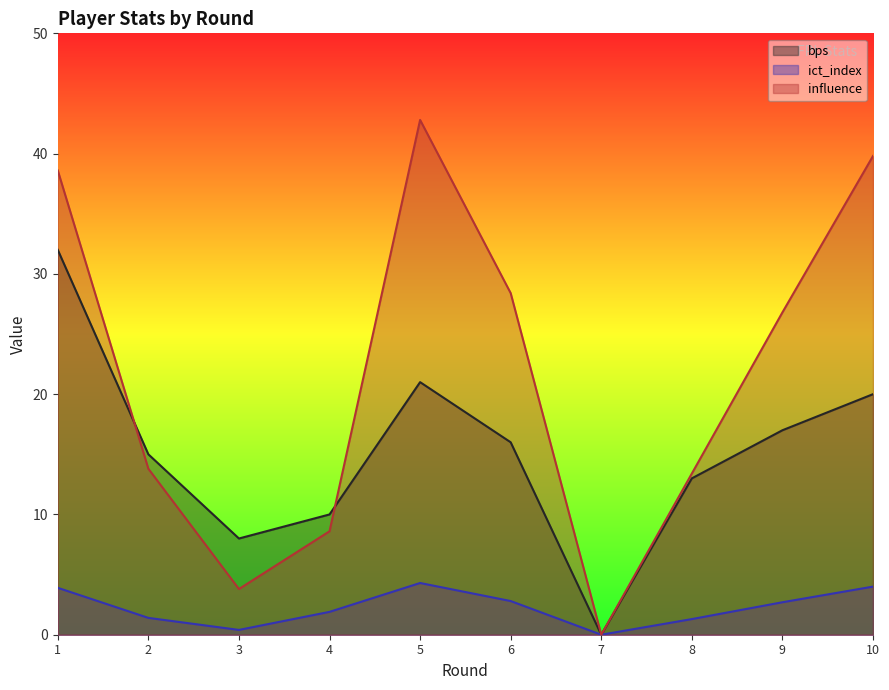

The value of ict_index at 9 is 2.7. True or false?

True